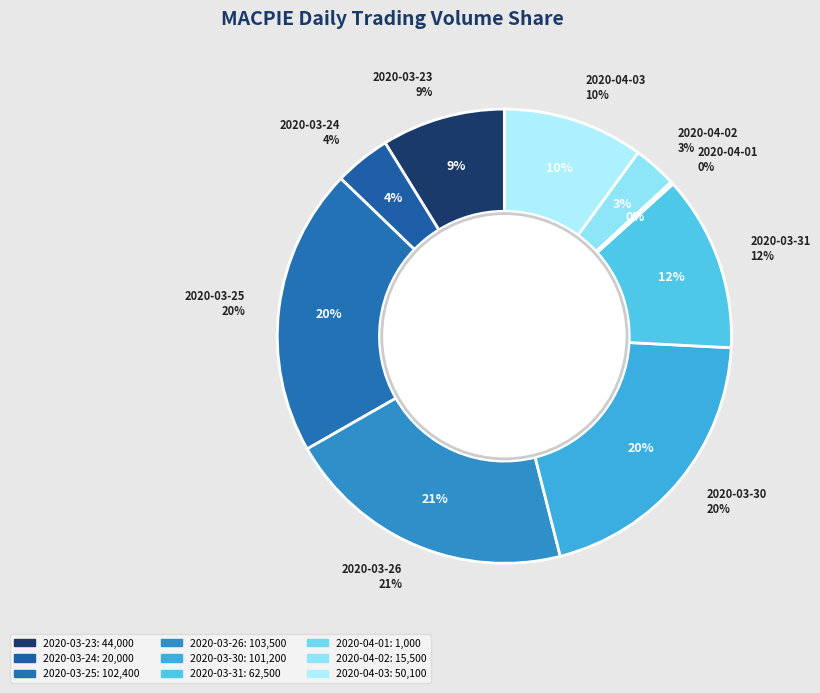

What portion of the pie excludes 2020-03-26?

79.3%